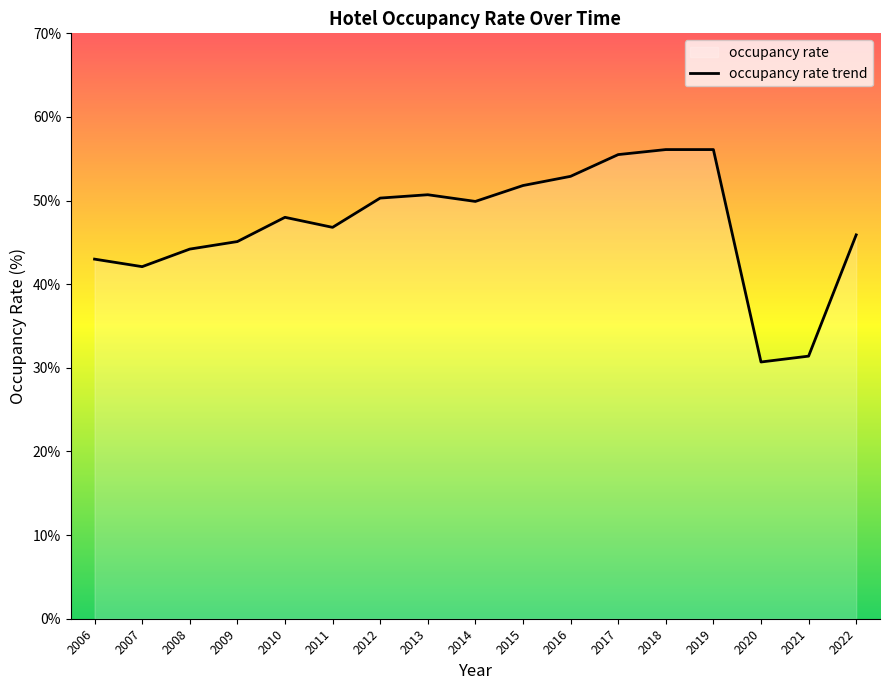

List the labels in order of value, largest first.

2018, 2019, 2017, 2016, 2015, 2013, 2012, 2014, 2010, 2011, 2022, 2009, 2008, 2006, 2007, 2021, 2020